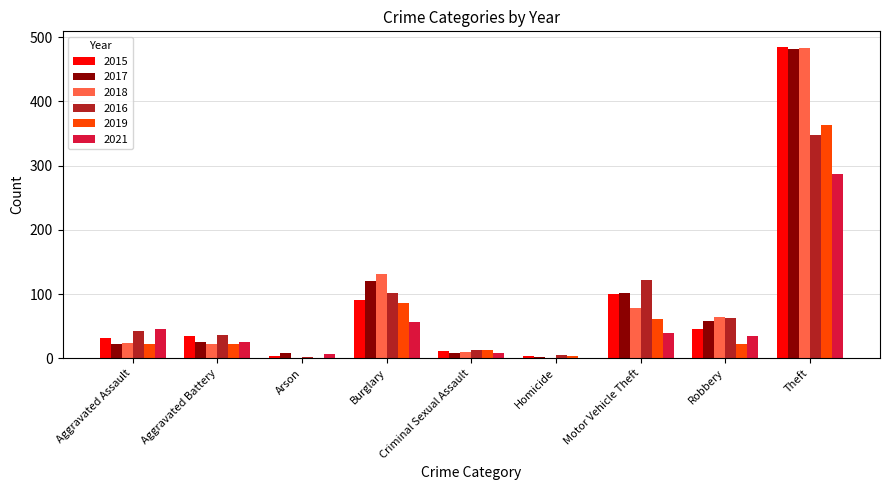

How many series are shown in this chart?

6